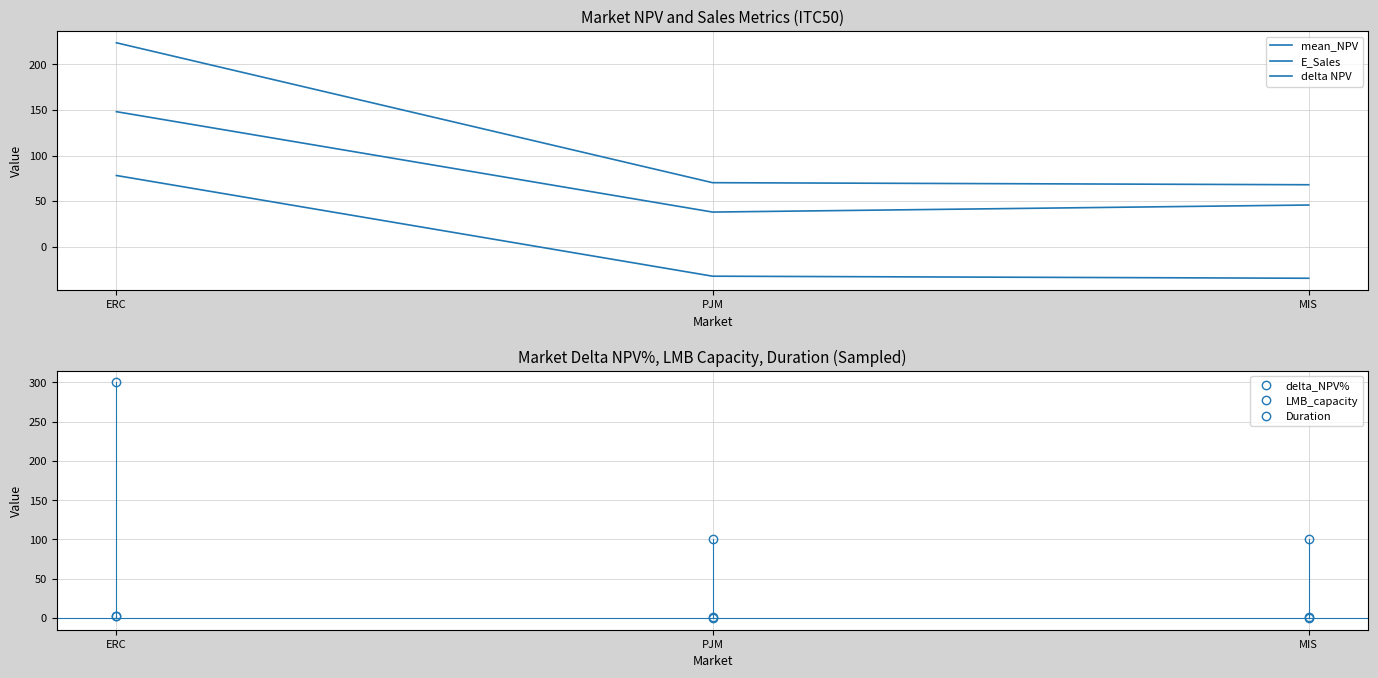

Reading left to right, extract all data points from this chart.

mean_NPV: ERC=78.1	PJM=-32.3	MIS=-34.5
E_Sales: ERC=223.6	PJM=70.3	MIS=68.0
delta NPV: ERC=148.1	PJM=38.0	MIS=45.8
delta_NPV%: ERC=2.1	PJM=0.5	MIS=0.6
LMB_capacity: ERC=300.0	PJM=100.0	MIS=100.0
Duration: ERC=3.0	PJM=1.0	MIS=1.0